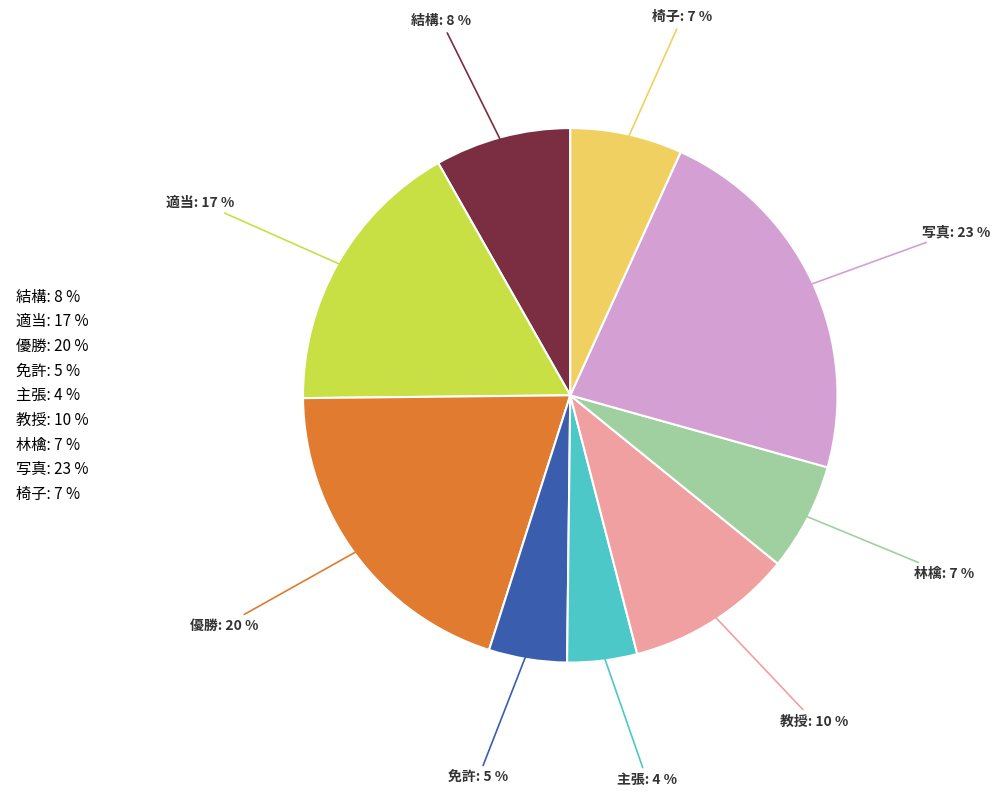

What is the smallest slice in the pie chart?

主張